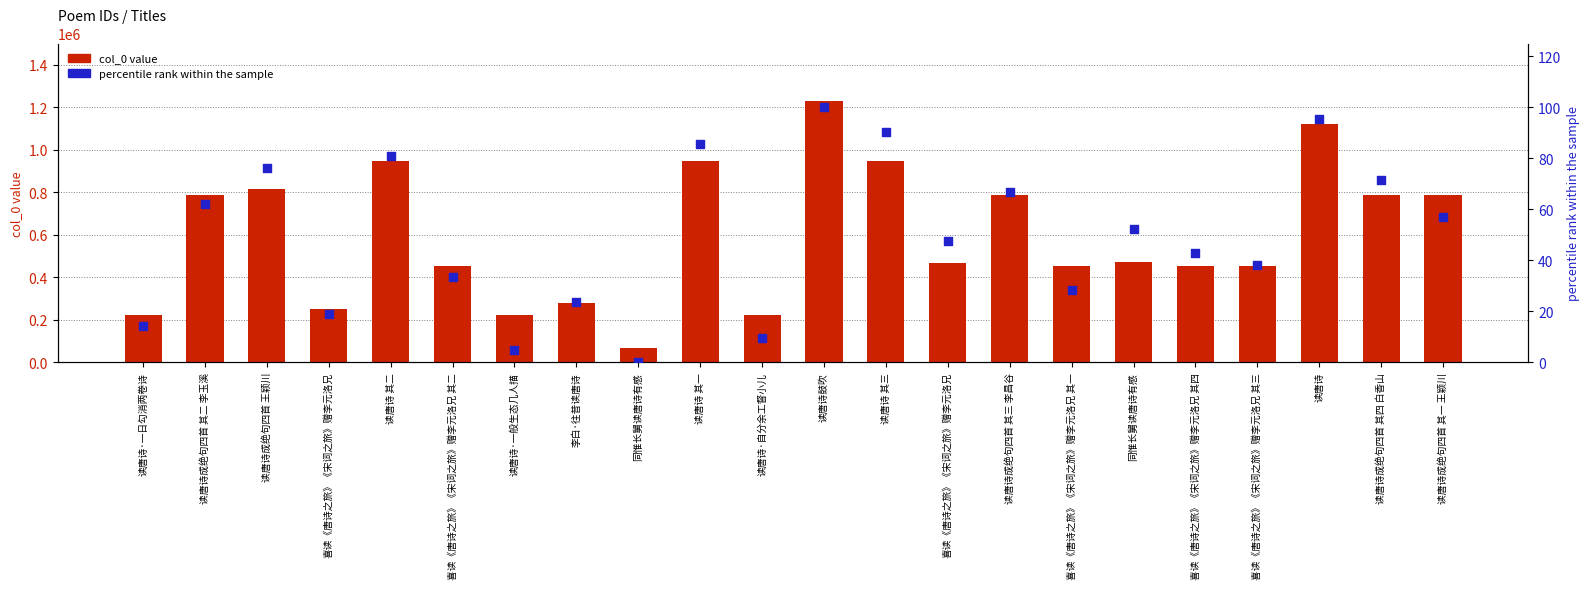

What are all the series names shown in the legend?

col_0 value, percentile rank